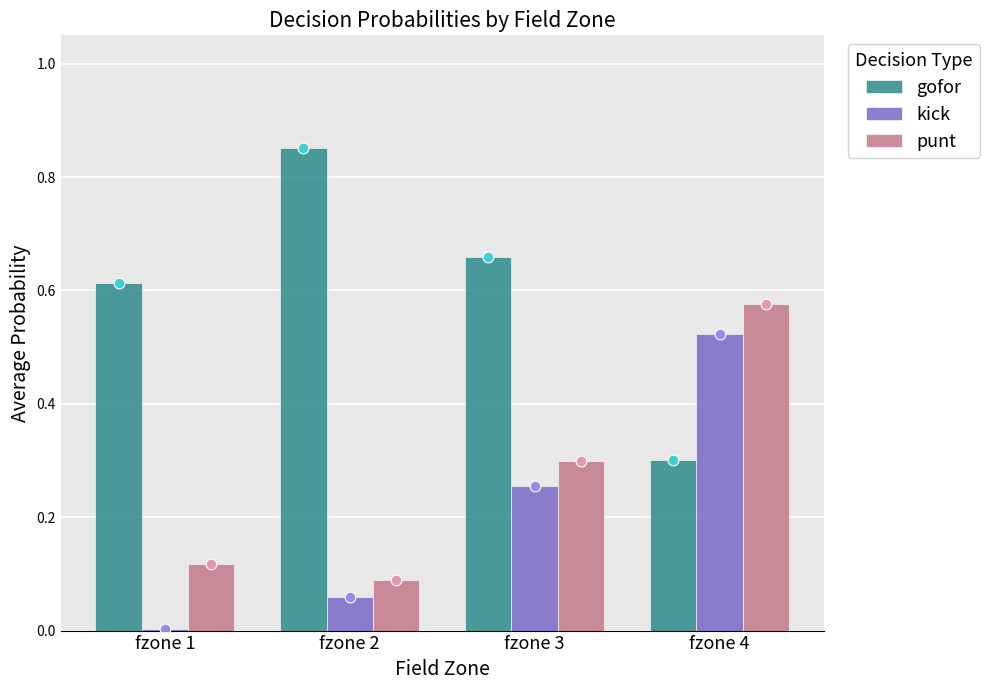

Which series contains the highest Y value?

gofor